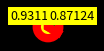

Is there a majority slice in this chart?

Yes